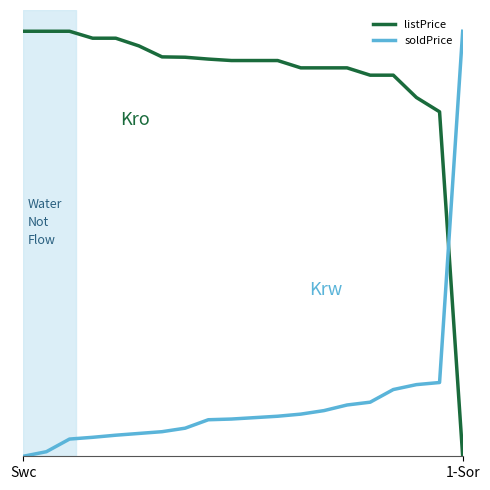

What are all the series names shown in the legend?

listPrice, soldPrice